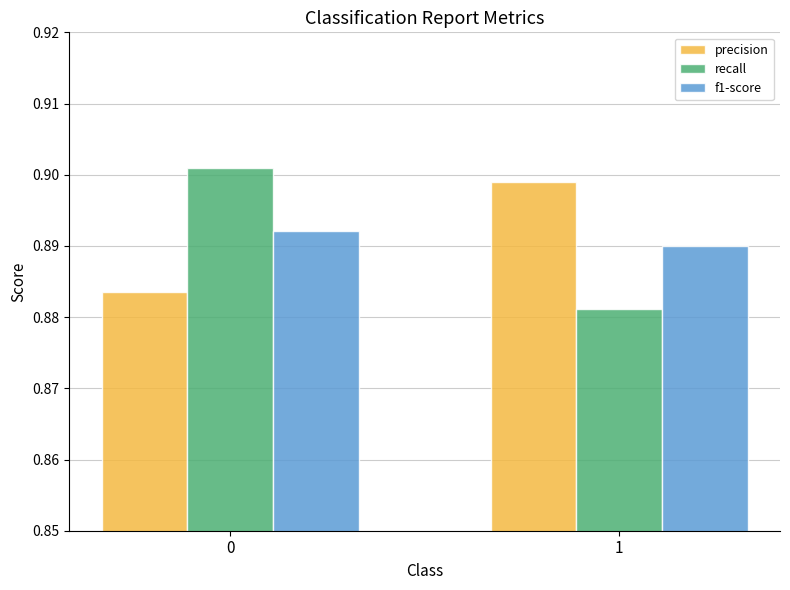

Rank the series at 0 from lowest to highest value.

precision, f1-score, recall